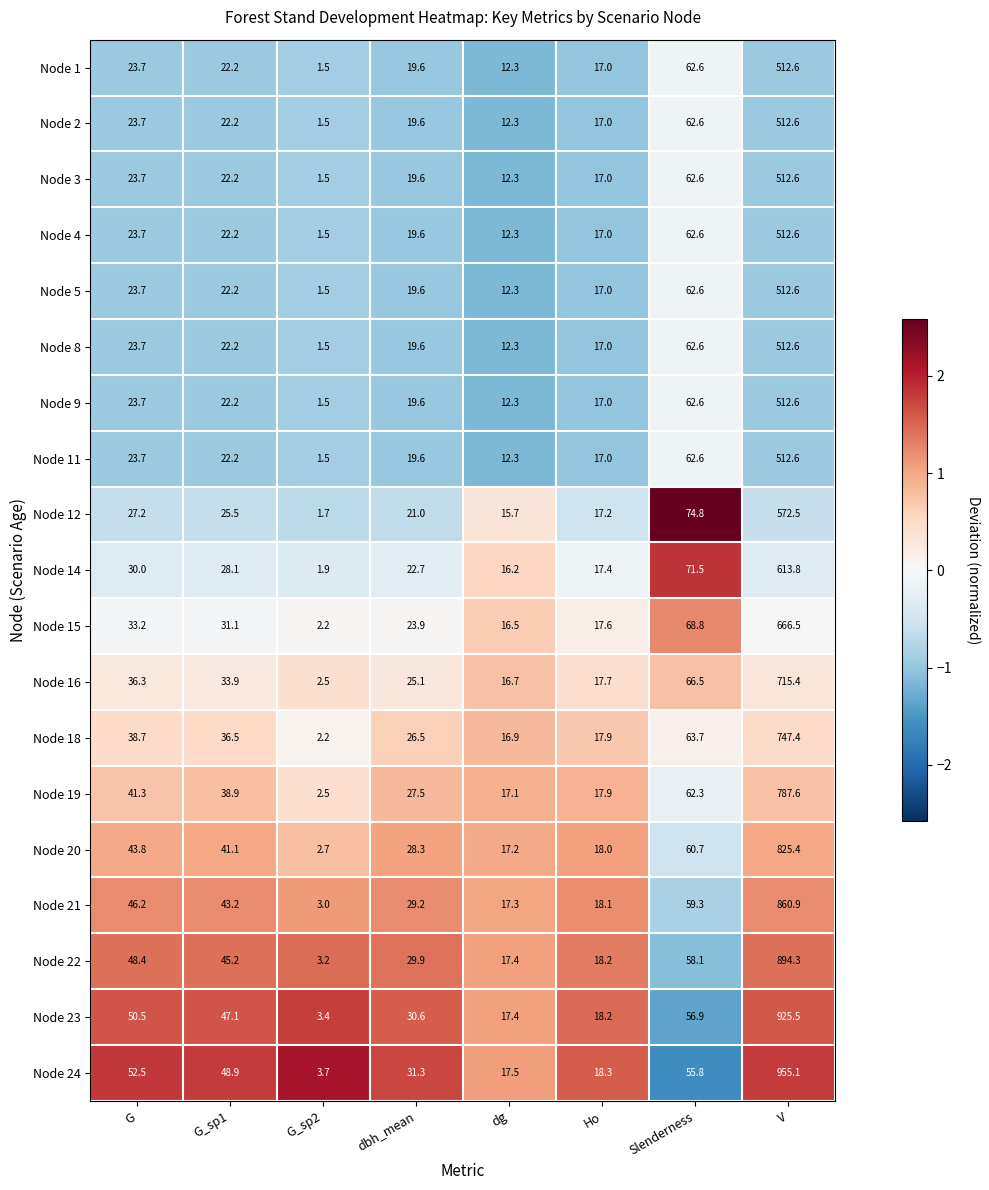

List the labels in order of Node 20 value, smallest first.

G_sp2, dg, Ho, dbh_mean, G_sp1, G, Slenderness, V